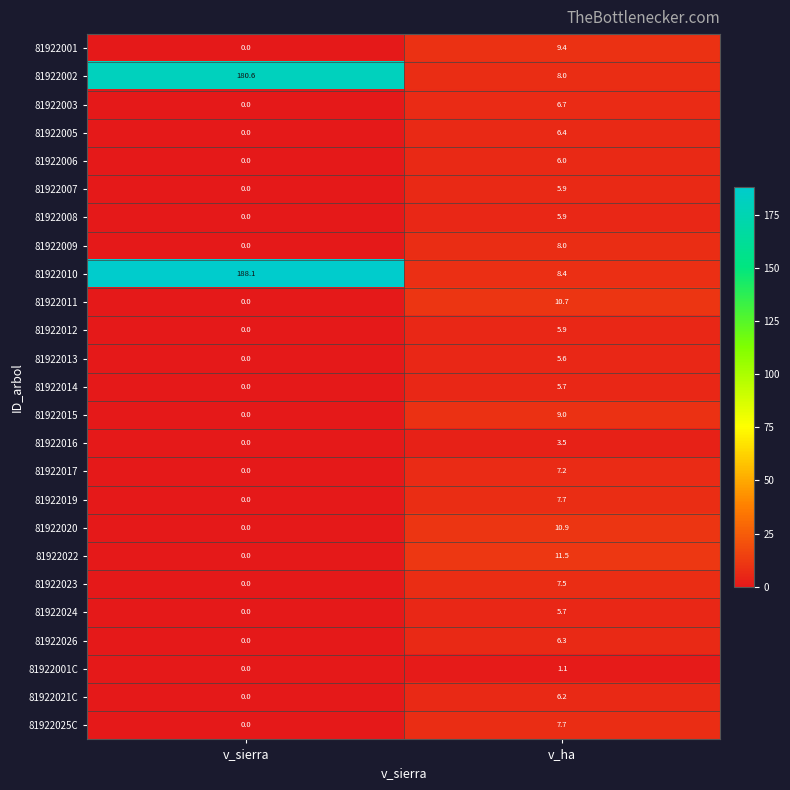

What is the sum of the 81922013 values at v_ha and v_sierra?

5.6